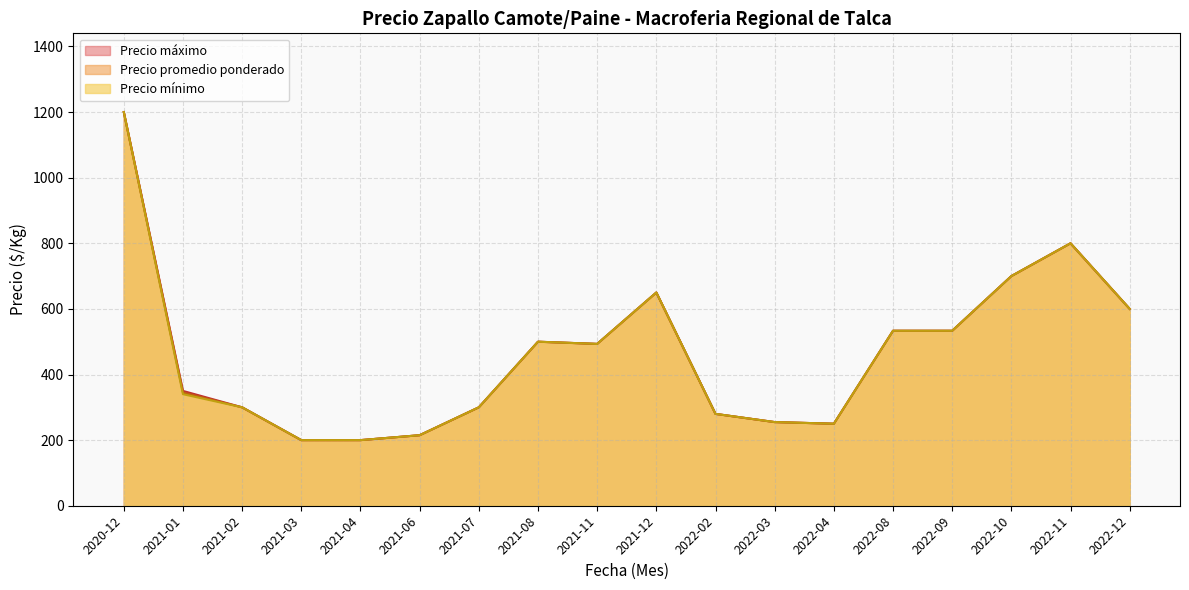

Does the chart have visible grid lines?

Yes